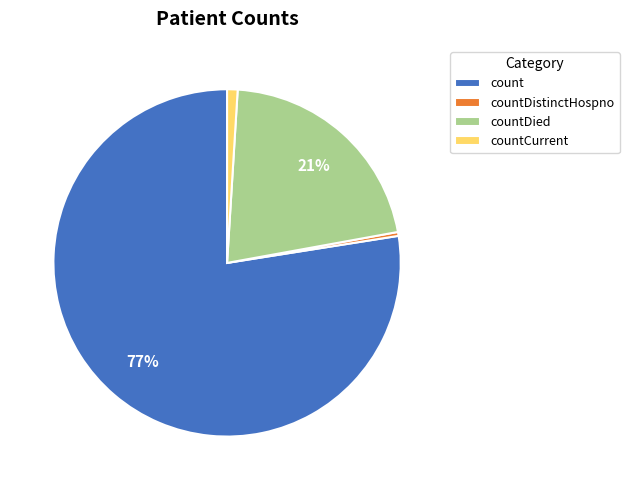

Which slice is the smallest?

countDistinctHospno